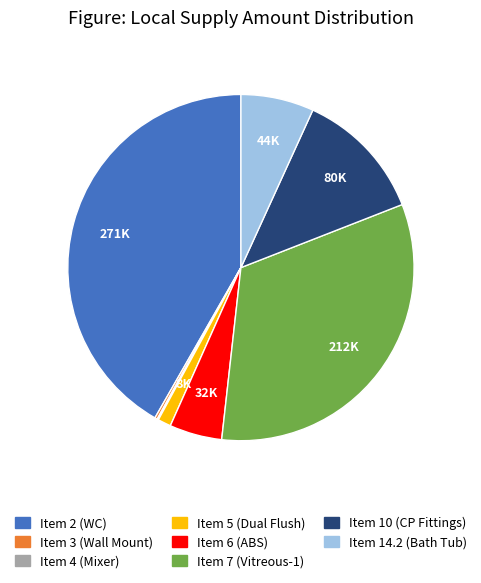

Approximately how many times larger is the value at Item 10 (CP Fittings) compared to Item 5 (Dual Flush)?

10.0